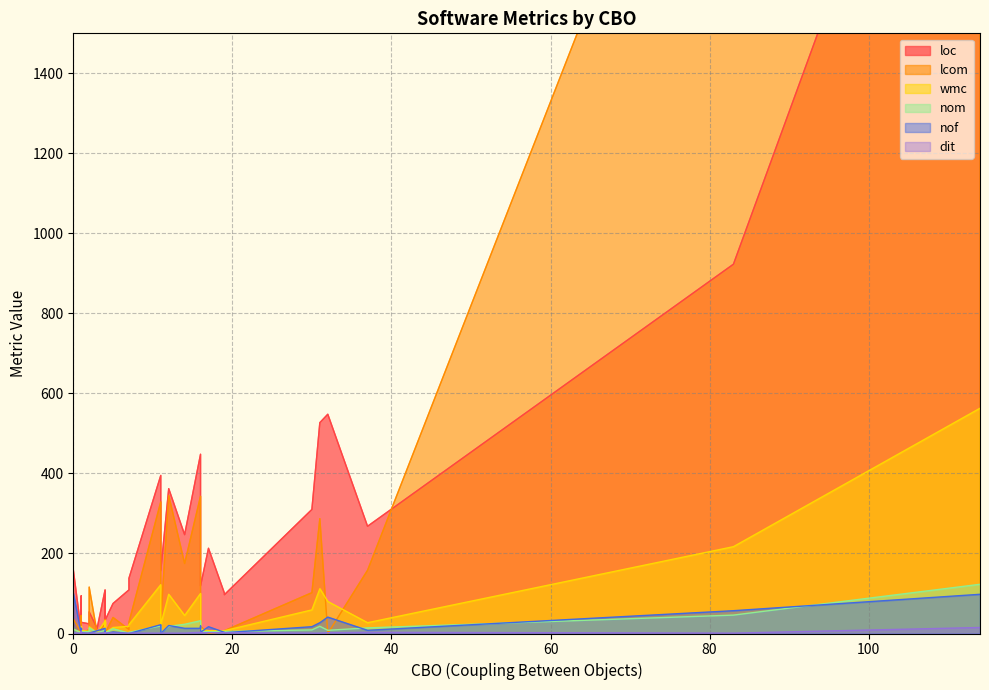

The value of wmc at 4 is 3. True or false?

False